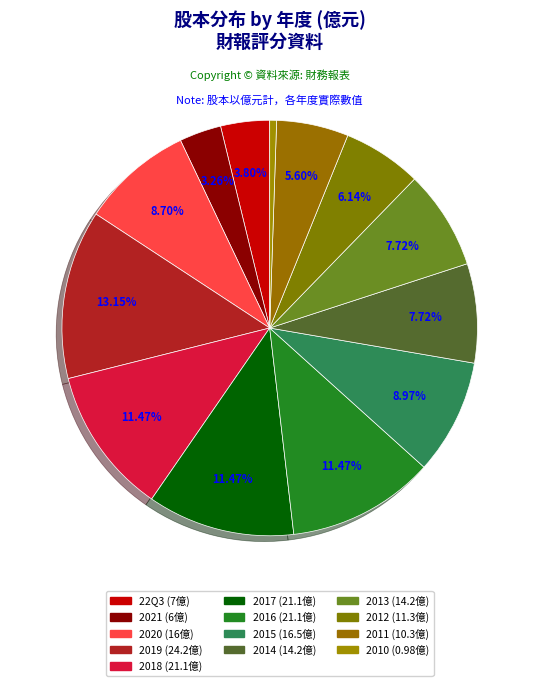

Which category has the biggest portion of the pie?

2019